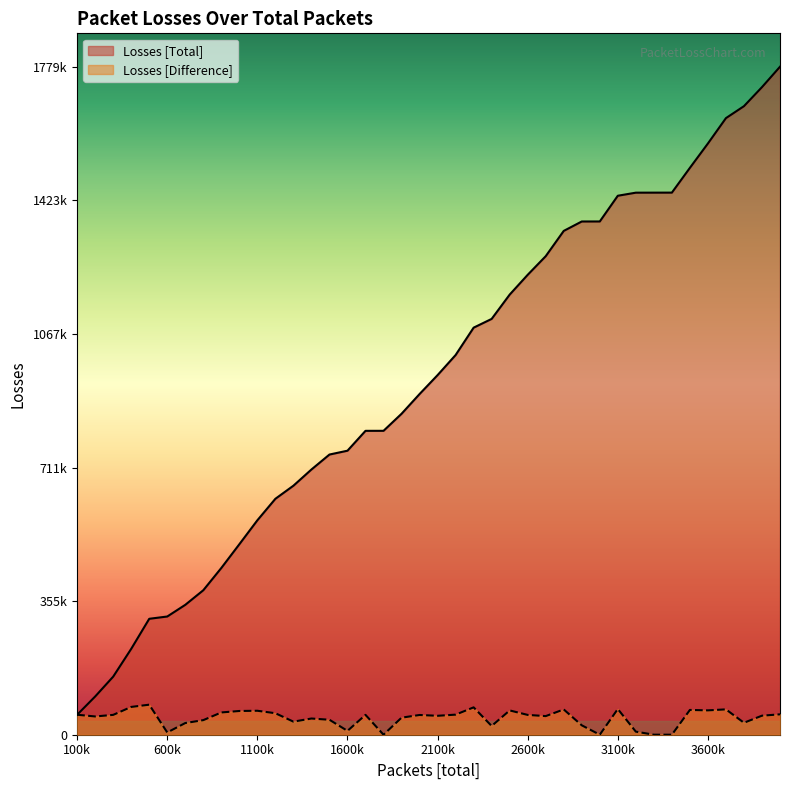

Where is the first local maximum for Losses [Difference]?

500000